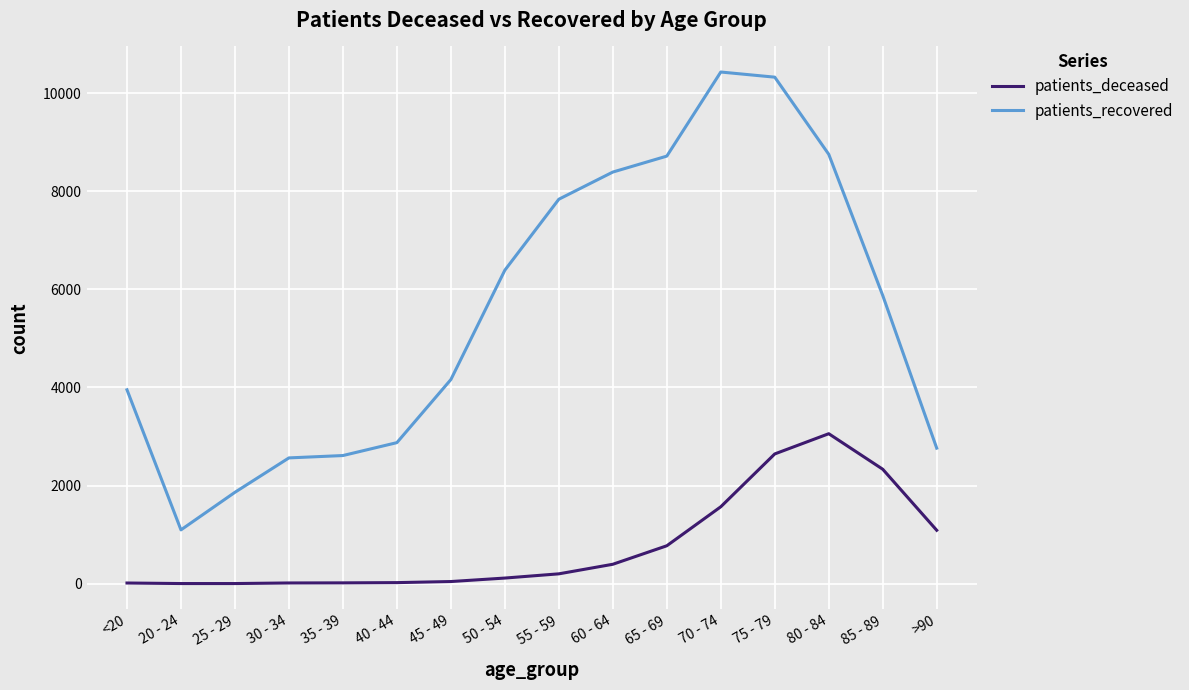

List the series in order of their peak value, highest first.

patients_recovered, patients_deceased